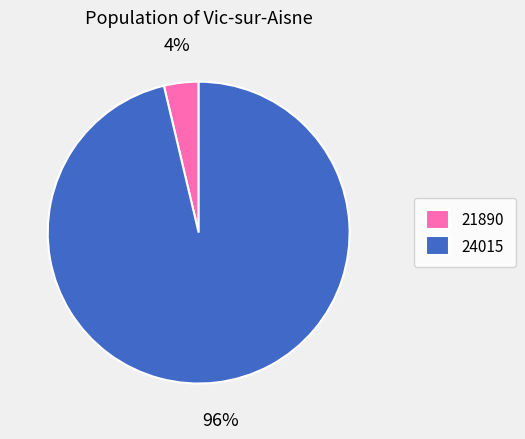

How many slices are in this pie chart?

2